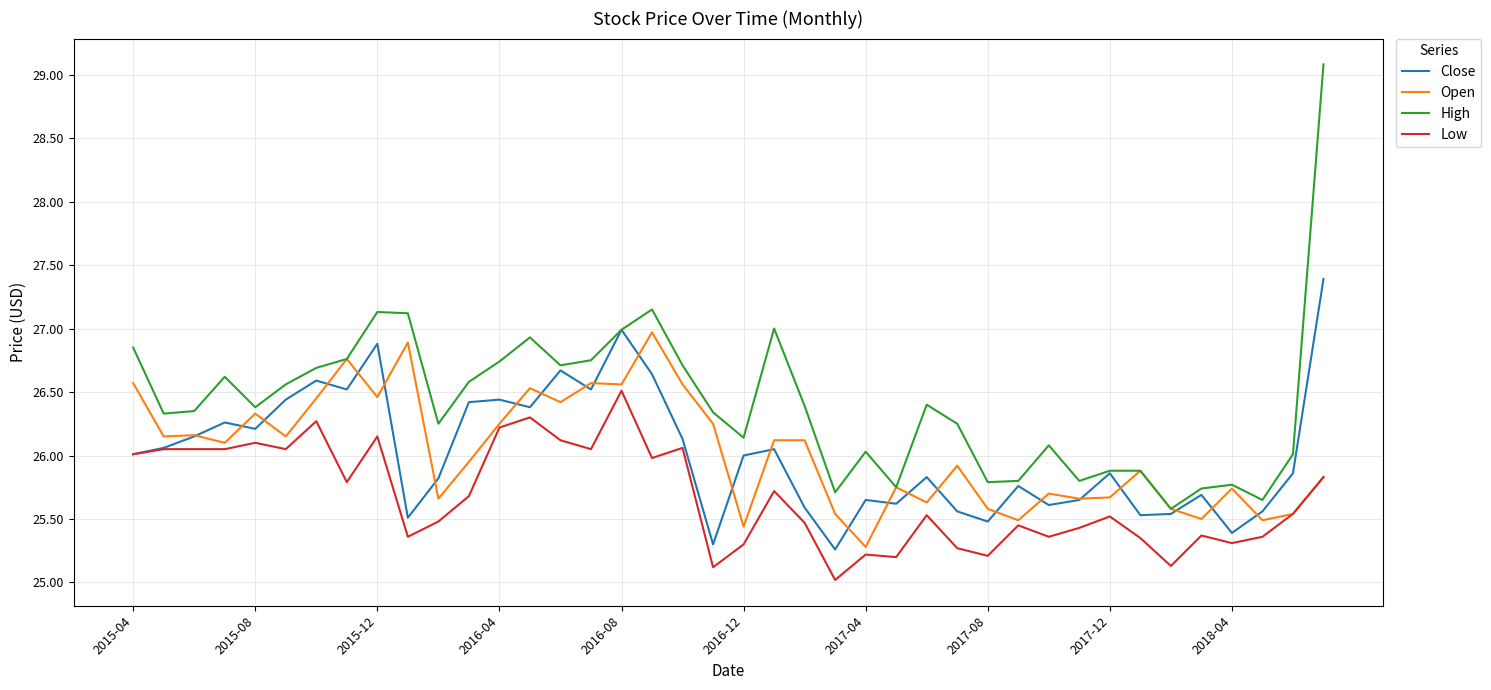

True or false: Low and High cross at least once.

False